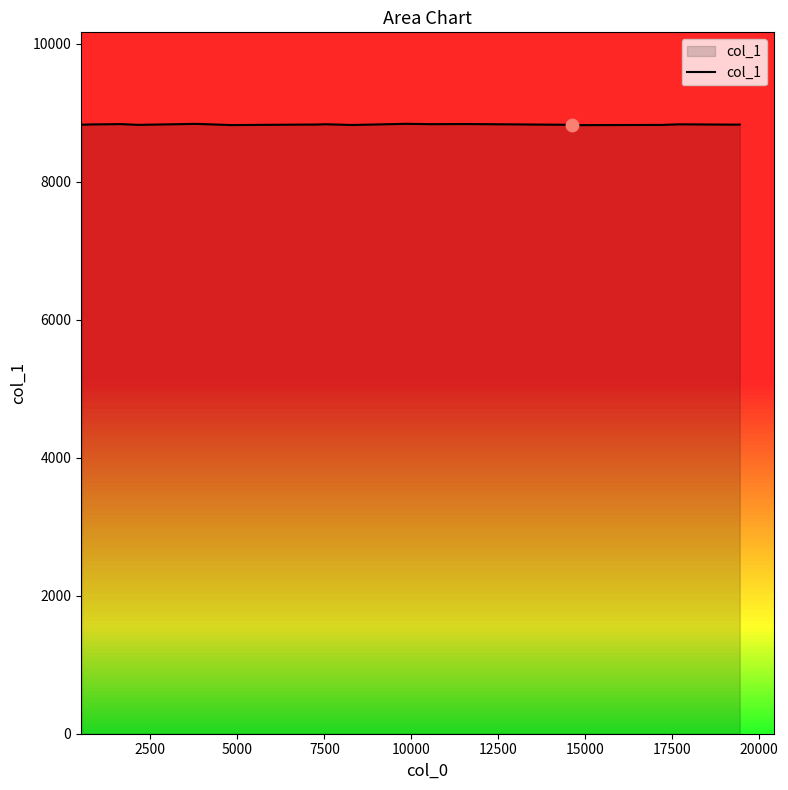

What is the smallest value displayed?

8821